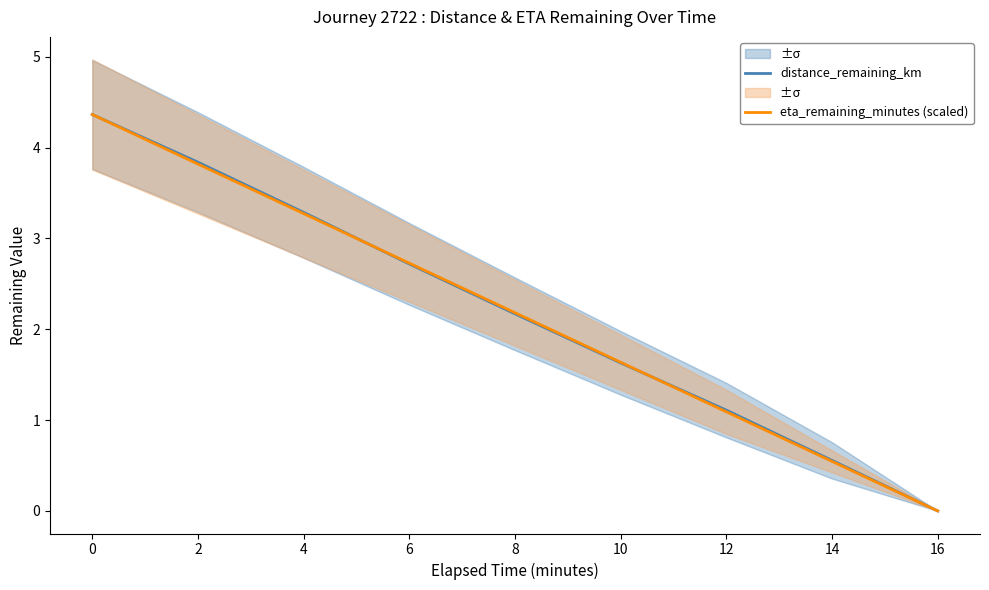

What is the maximum value for distance_remaining_km?

4.4